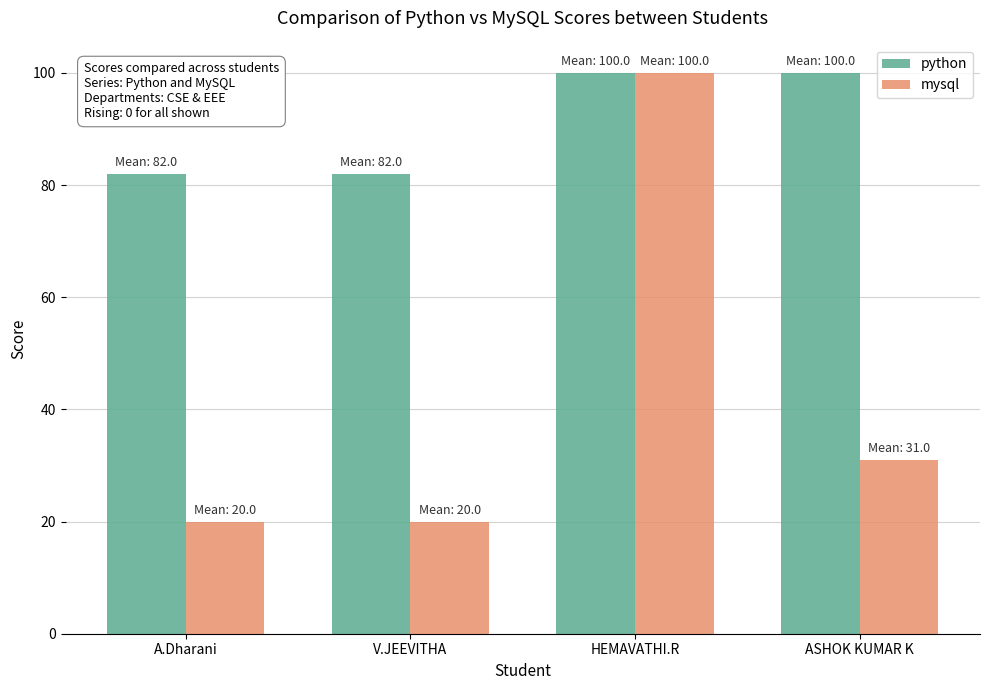

Is the value of python at HEMAVATHI.R greater than the value of mysql at A.Dharani?

Yes